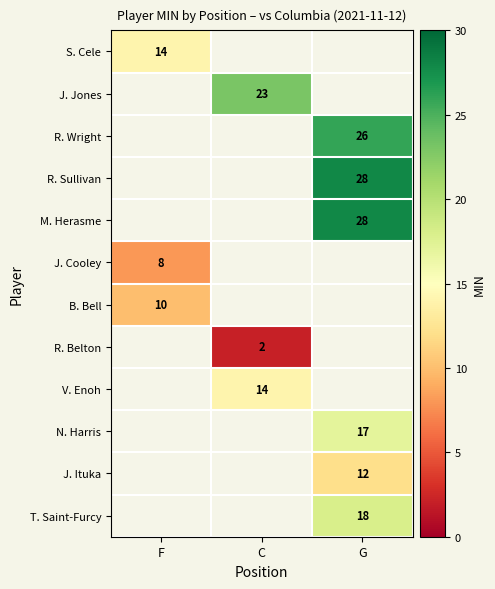

What is the smallest value displayed?

2.0